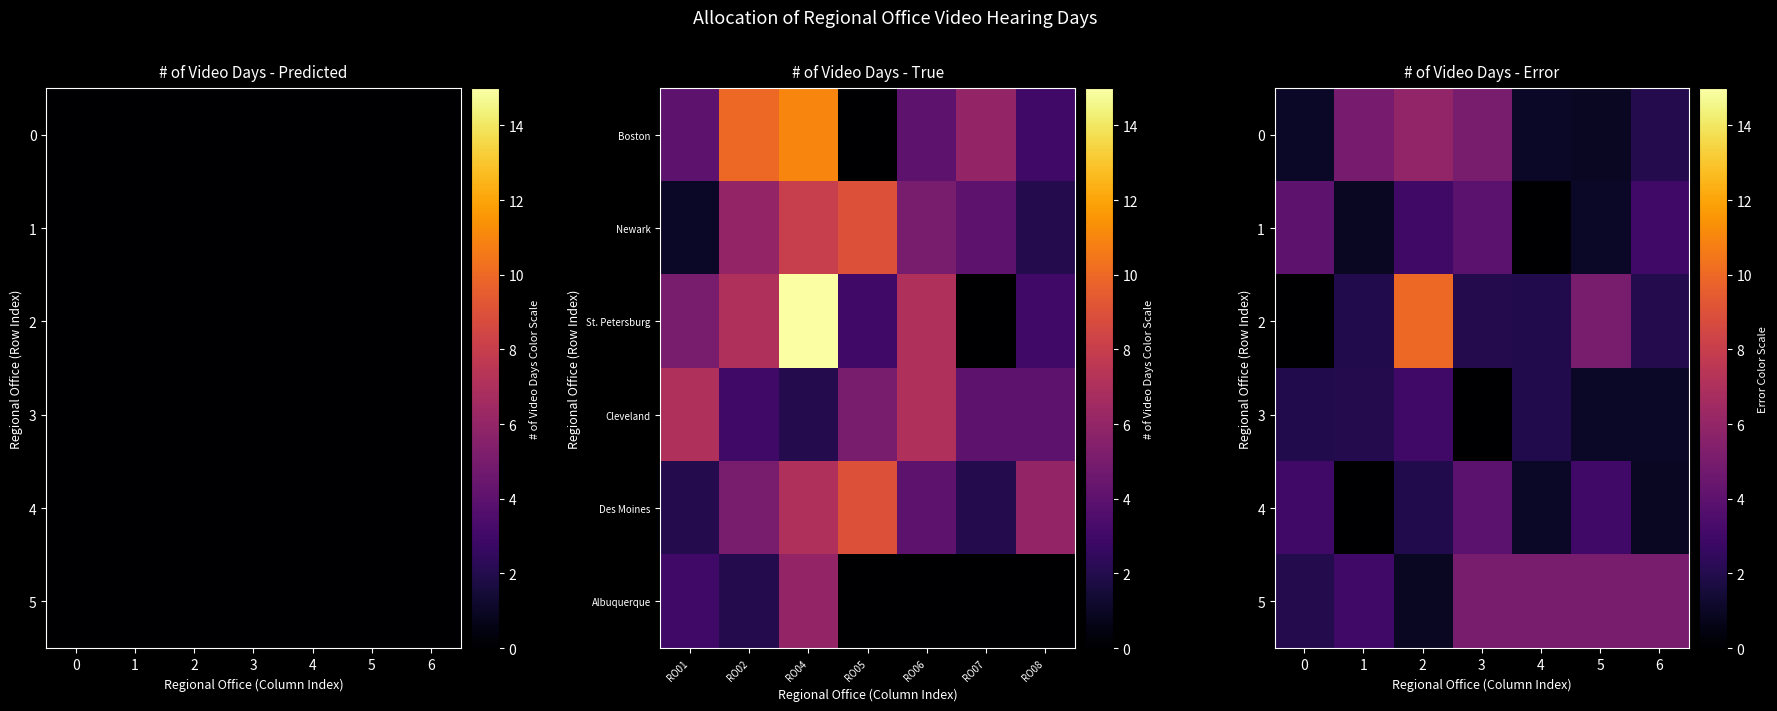

What is the difference between the maximum and minimum values in the 0 series?

5.0